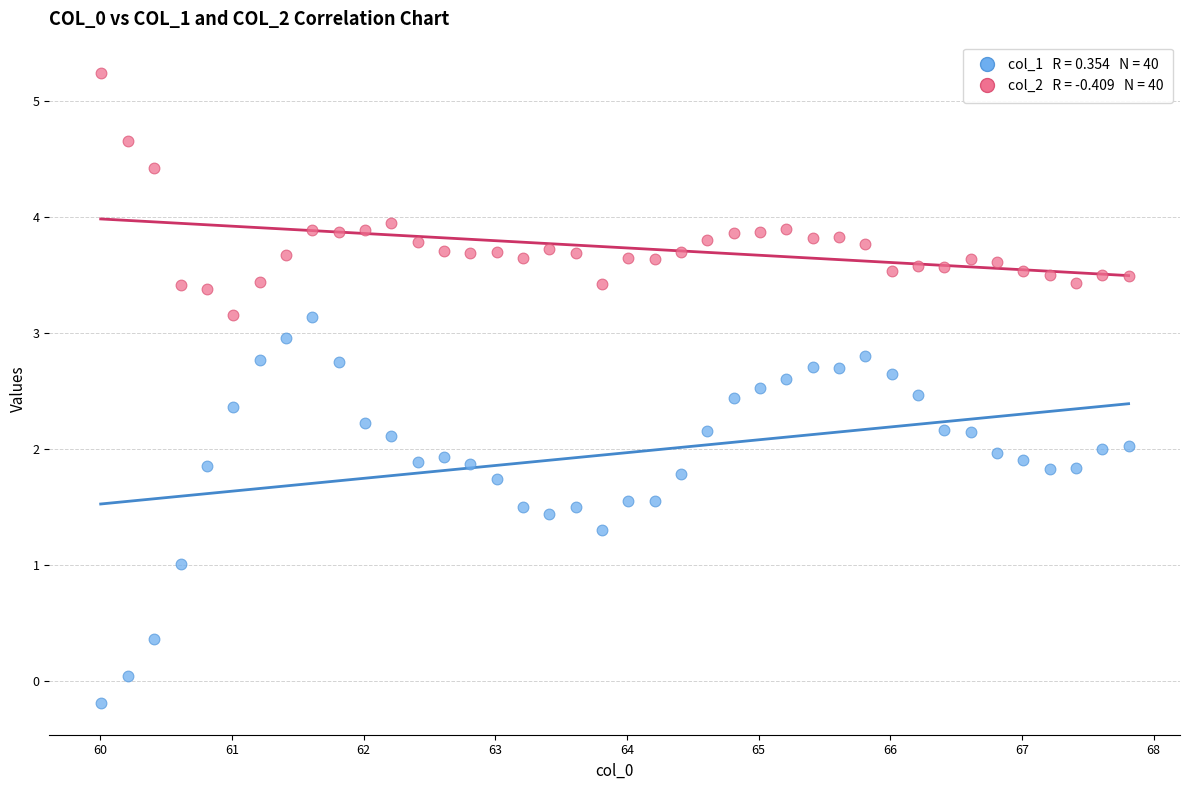

Across all data points, what is the range of Y values (max minus min)?

5.4